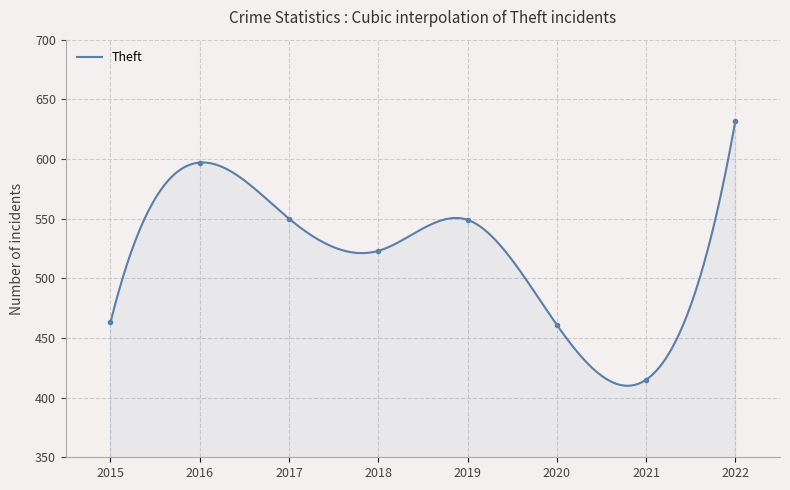

Rank the categories by value from highest to lowest.

2022, 2016, 2017, 2019, 2018, 2015, 2020, 2021